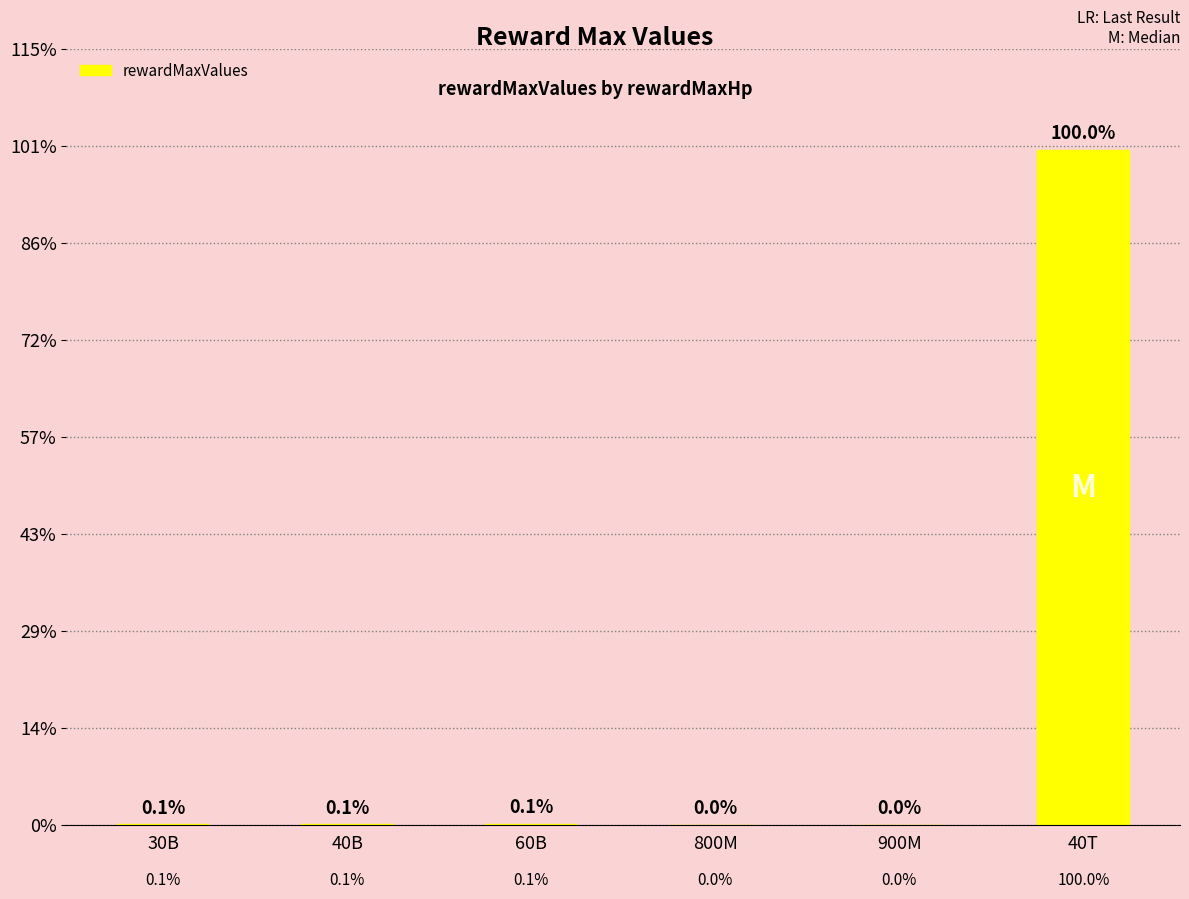

What is the difference between the maximum and minimum values?

1999960000